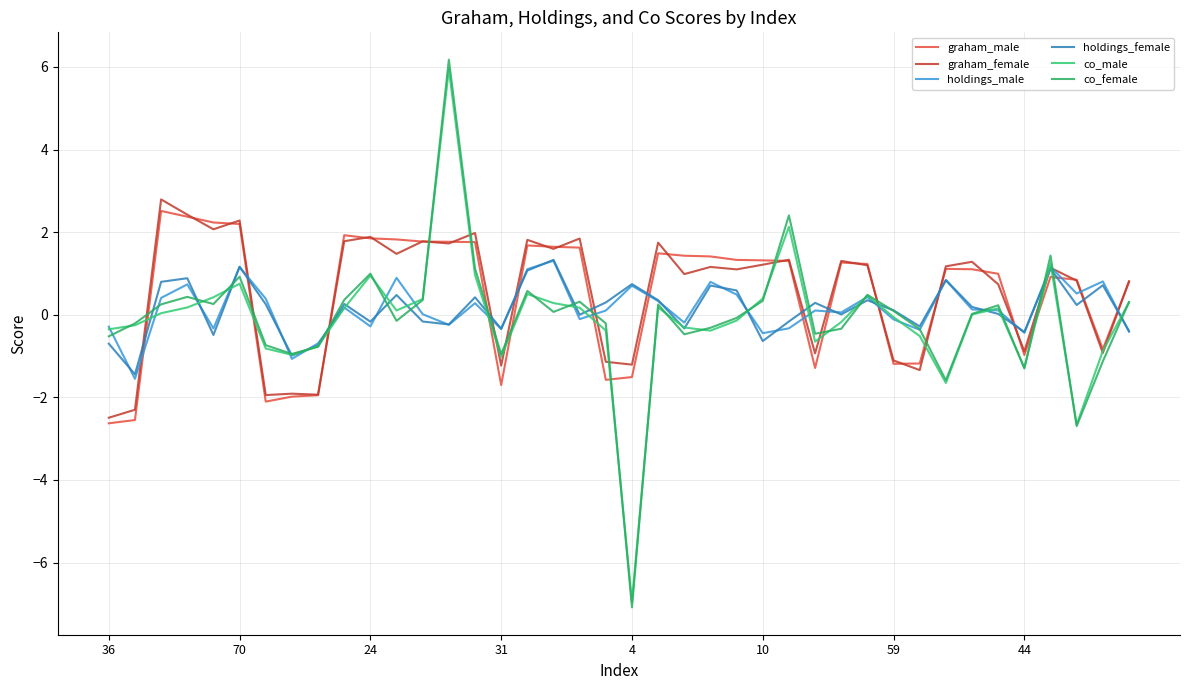

Is this an area chart (filled region under the line)?

No